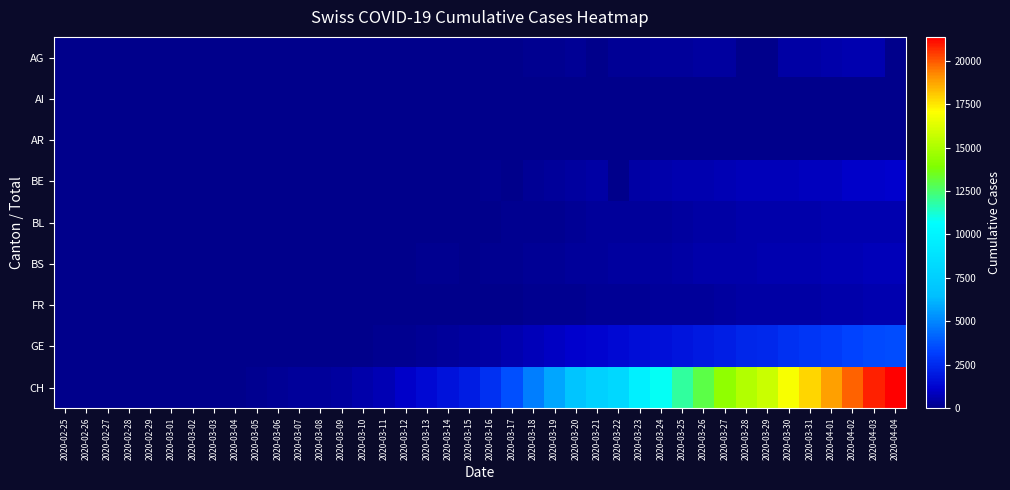

At how many categories does at least one series exceed 13981?

9